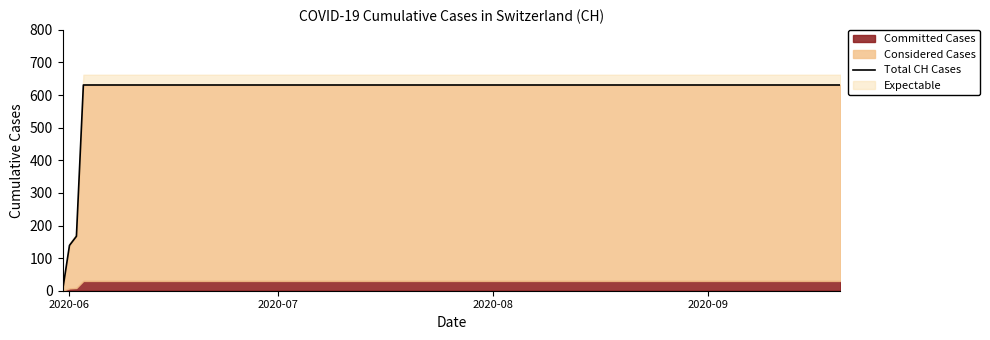

How many data points are less than 631?

3